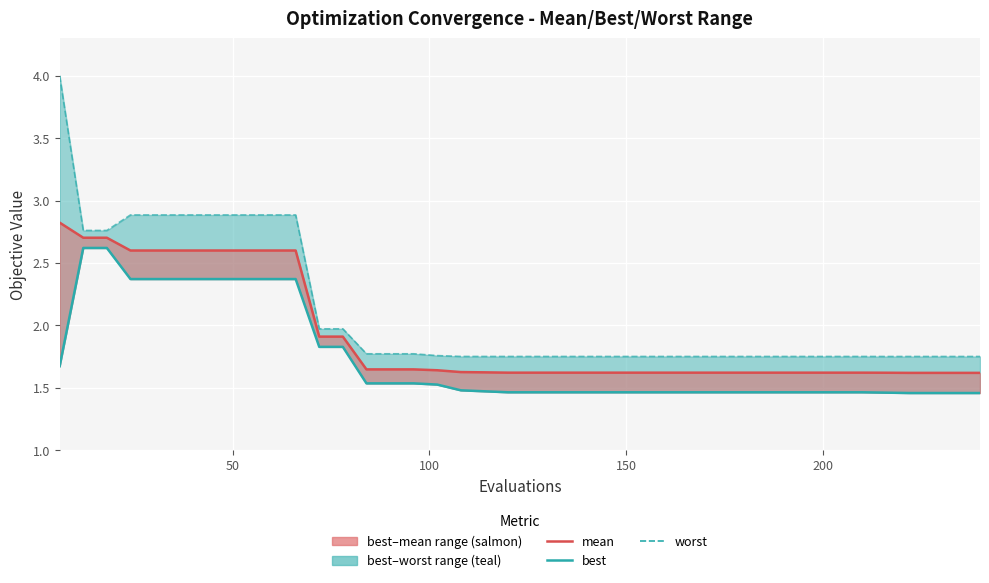

What is the minimum value for mean?

1.6